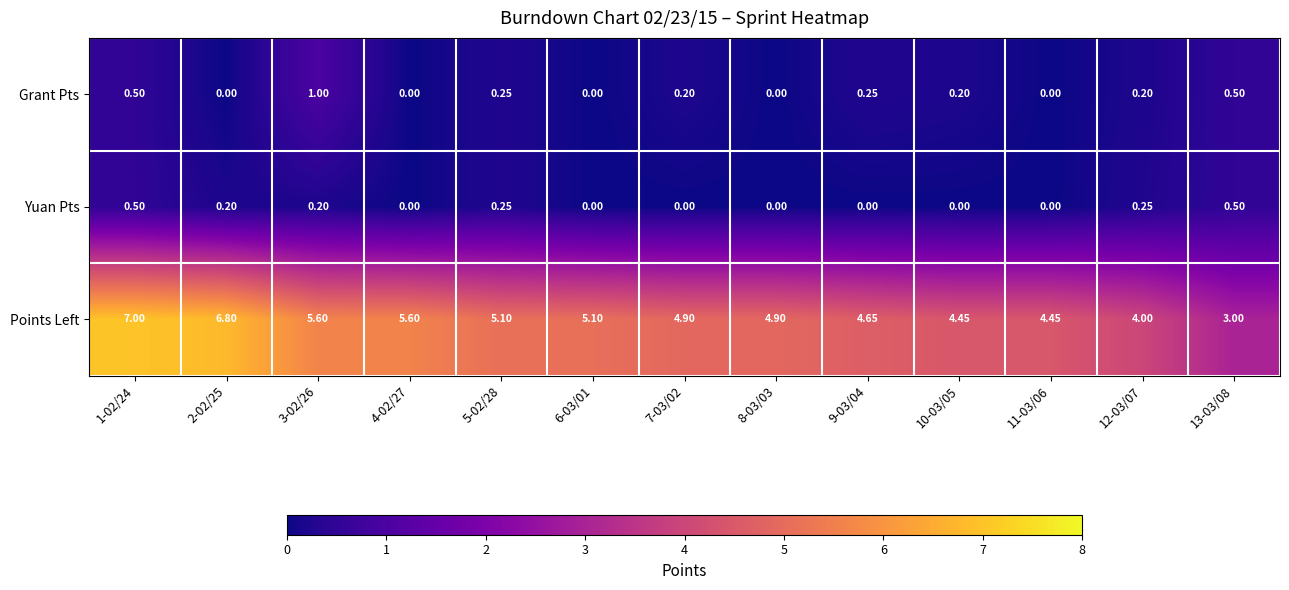

Rank the series by their maximum value, from lowest to highest.

Yuan Pts, Grant Pts, Points Left